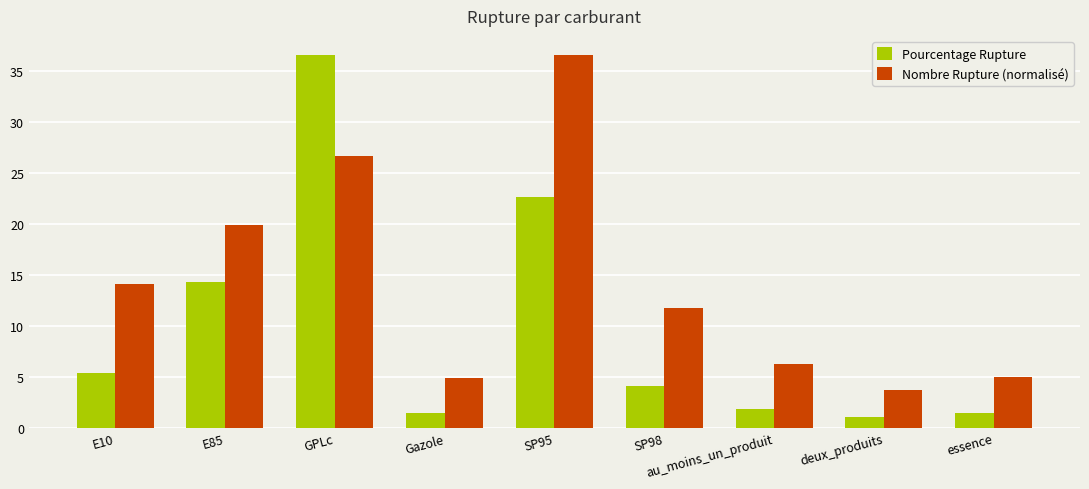

Read the Nombre Rupture (normalisé) value at essence.

5.0